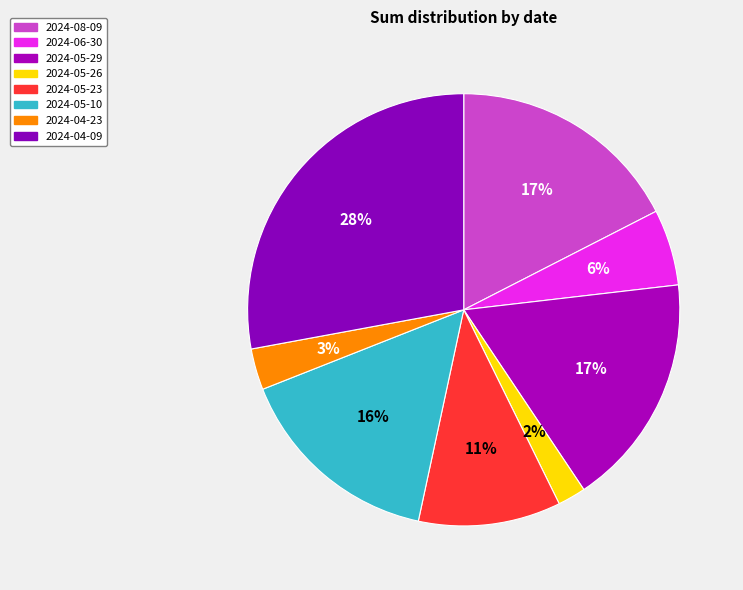

Which category has the biggest portion of the pie?

2024-04-09